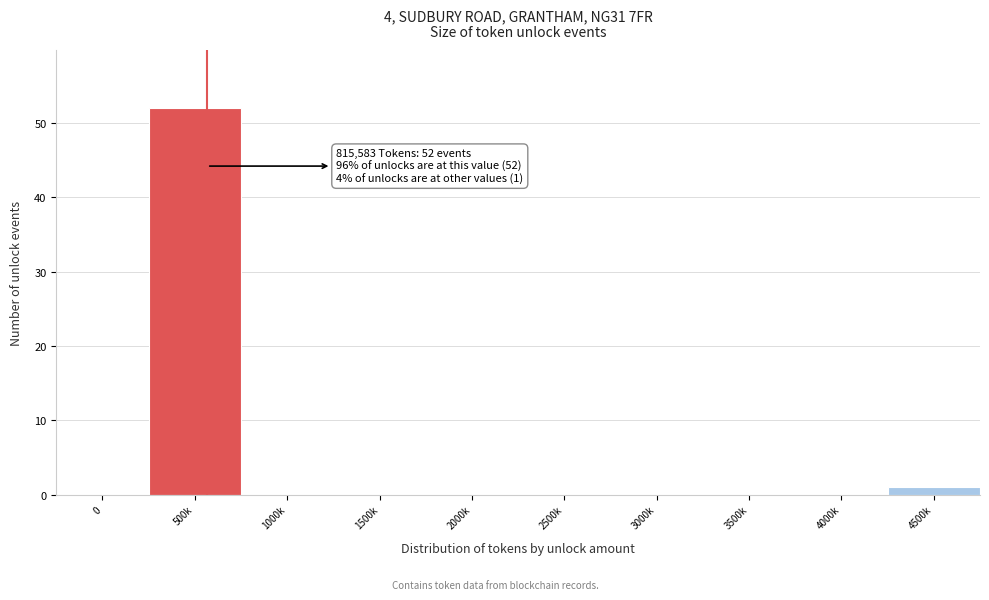

Reading left to right, list all the values displayed in this chart.

0=0	500k=52	1000k=0	1500k=0	2000k=0	2500k=0	3000k=0	3500k=0	4000k=0	4500k=1